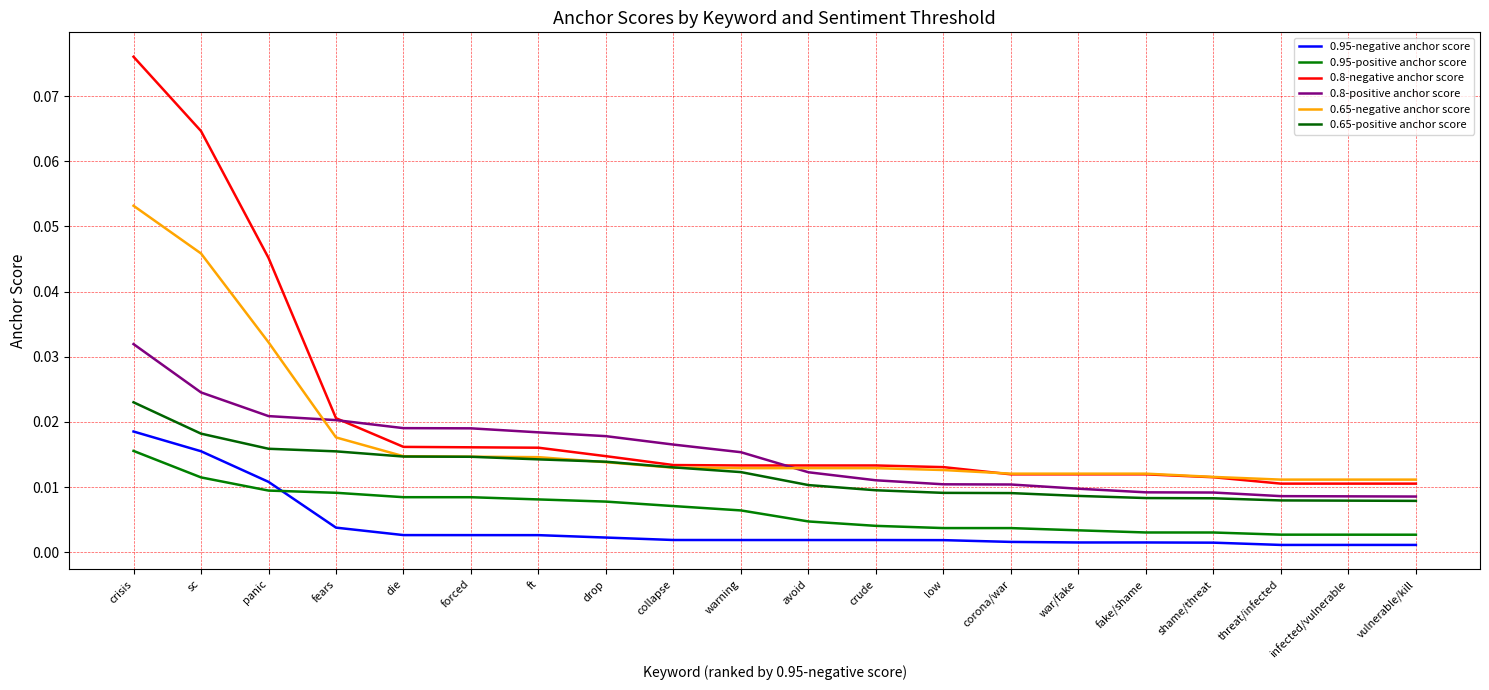

Is the value of 0.95-positive anchor score at threat/infected greater than the value of 0.65-negative anchor score at vulnerable/kill?

No